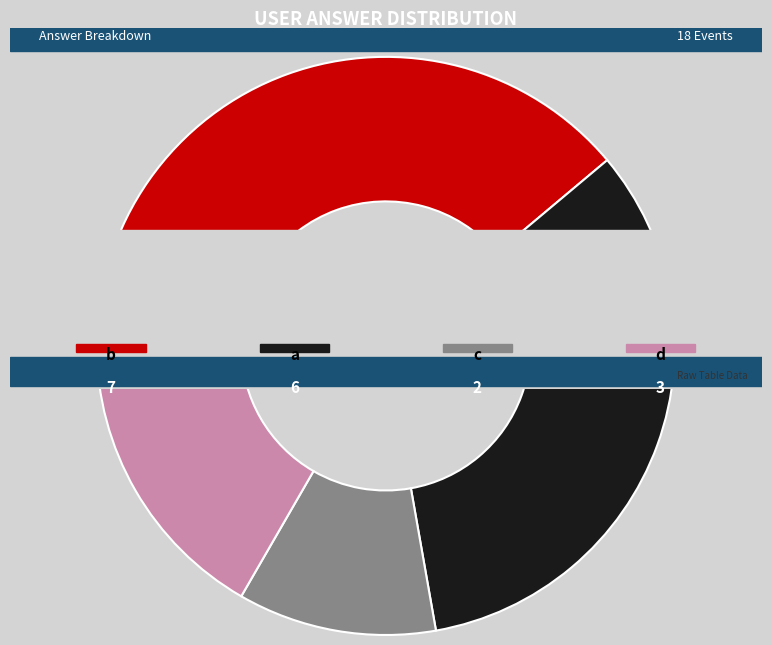

Rank the categories by value from lowest to highest.

c, d, a, b